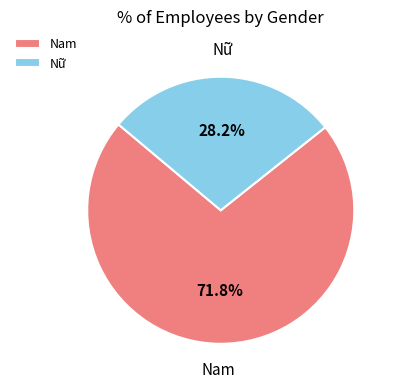

Approximately how many times larger is the value at Nữ compared to Nam?

0.4